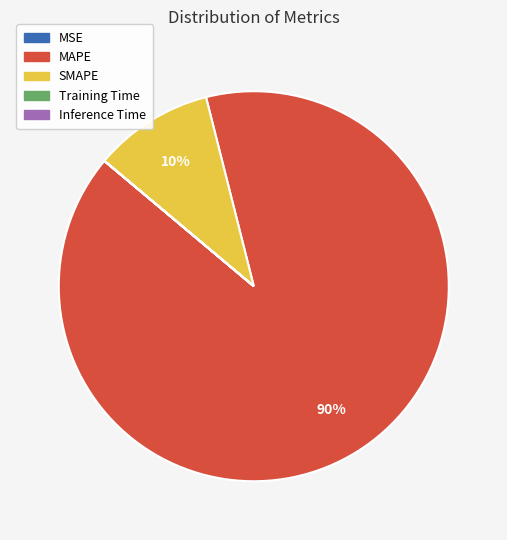

What percentage is the SMAPE slice, to the nearest percent?

10%